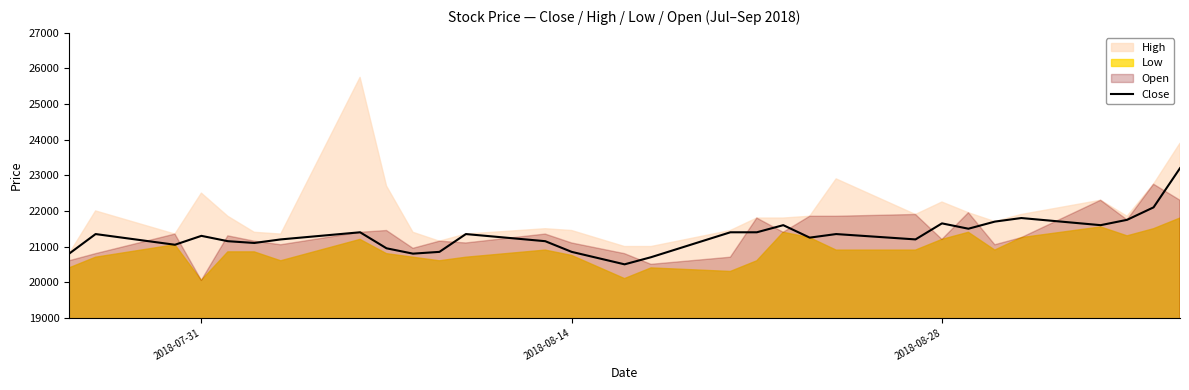

What is the highest value of the Close series?

23200